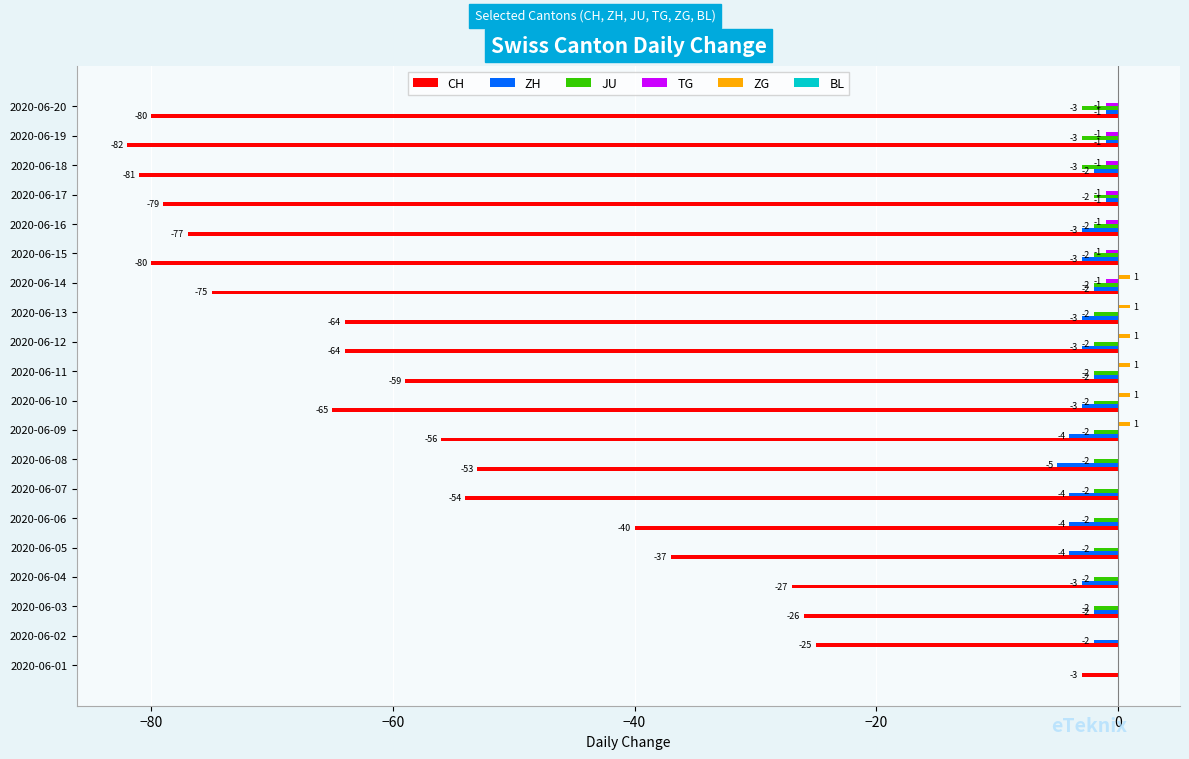

Which series has the widest spread of values?

CH